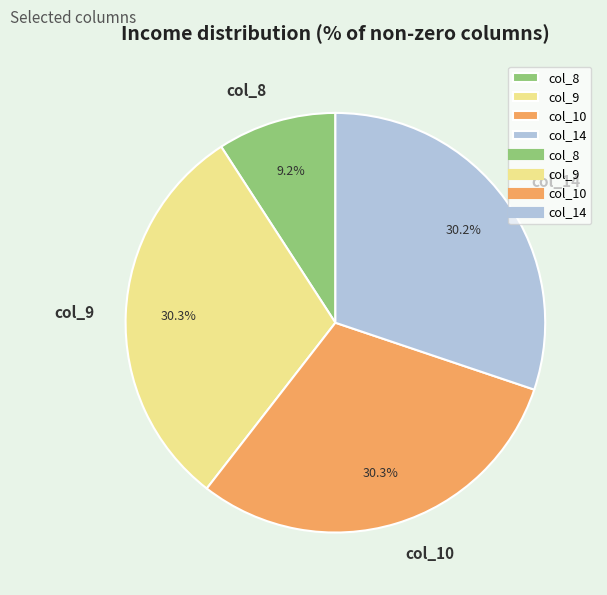

Which slice is the smallest?

col_8